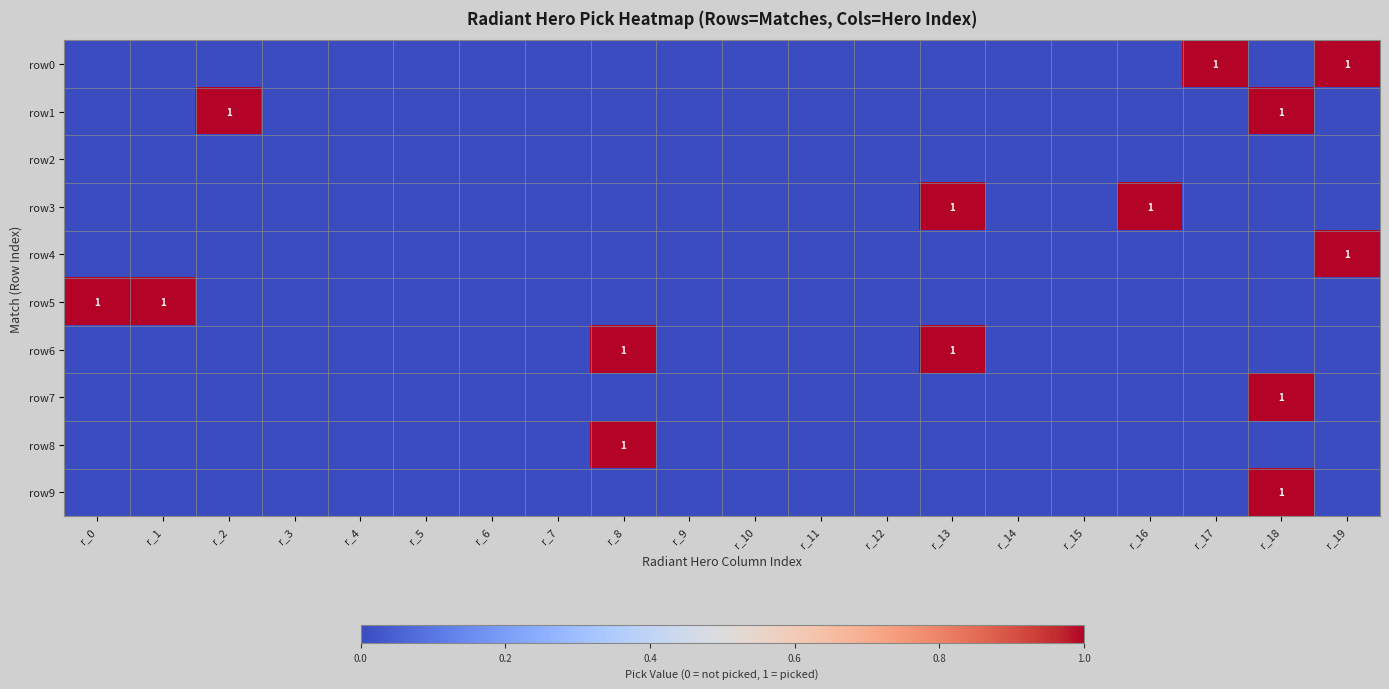

What is the sum of the row0 values at r_17 and r_9?

1